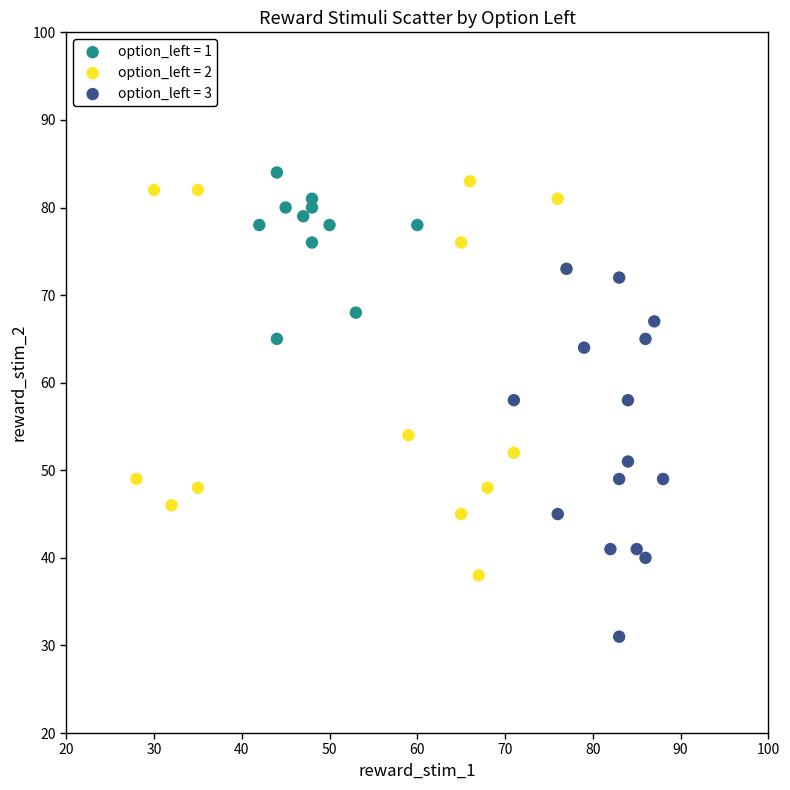

Which series reaches the minimum Y coordinate?

option_left = 3